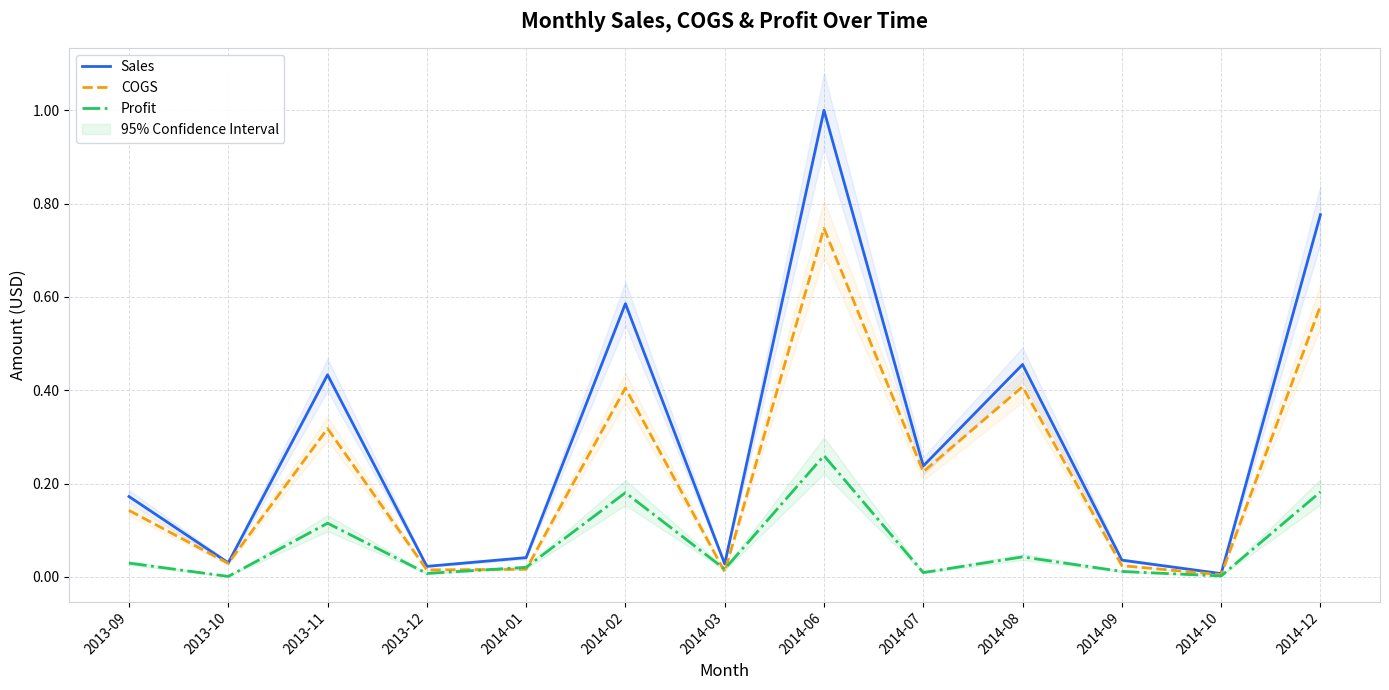

Reading left to right, what are all the values shown in this chart?

Sales: 2013-09=0.2	2013-10=0.0	2013-11=0.4	2013-12=0.0	2014-01=0.0	2014-02=0.6	2014-03=0.0	2014-06=1.0	2014-07=0.2	2014-08=0.5	2014-09=0.0	2014-10=0.0	2014-12=0.8
COGS: 2013-09=0.1	2013-10=0.0	2013-11=0.3	2013-12=0.0	2014-01=0.0	2014-02=0.4	2014-03=0.0	2014-06=0.7	2014-07=0.2	2014-08=0.4	2014-09=0.0	2014-10=0.0	2014-12=0.6
Profit: 2013-09=0.0	2013-10=0.0	2013-11=0.1	2013-12=0.0	2014-01=0.0	2014-02=0.2	2014-03=0.0	2014-06=0.3	2014-07=0.0	2014-08=0.0	2014-09=0.0	2014-10=0.0	2014-12=0.2